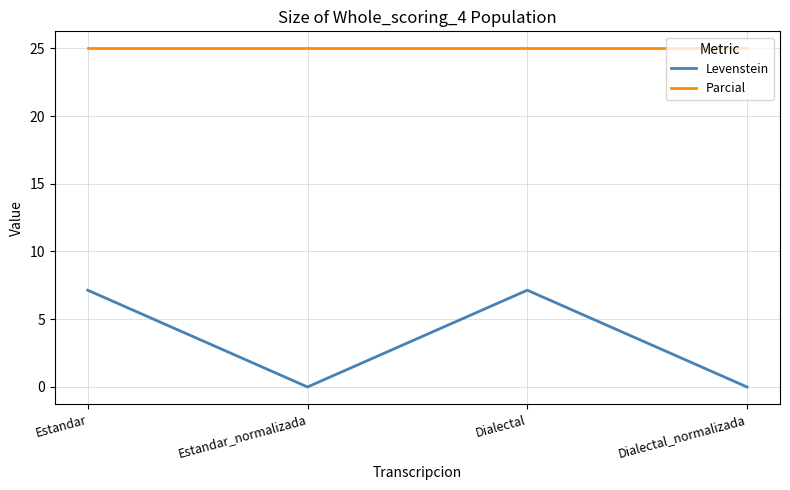

Is the value of Parcial at Dialectal greater than the value of Levenstein at Dialectal_normalizada?

Yes